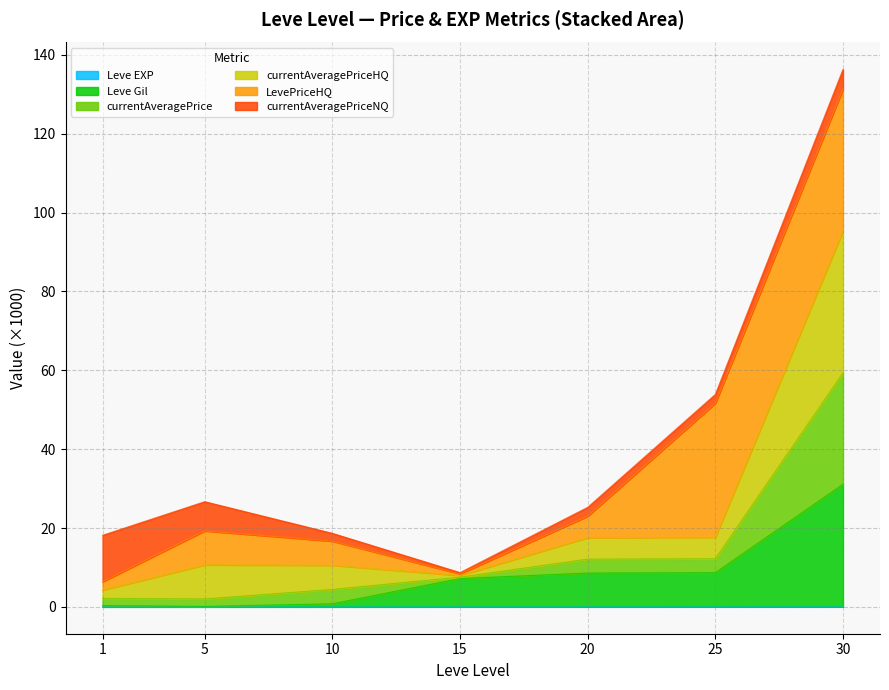

What is the difference between the second highest and second lowest values in the Leve Gil series?

8.3